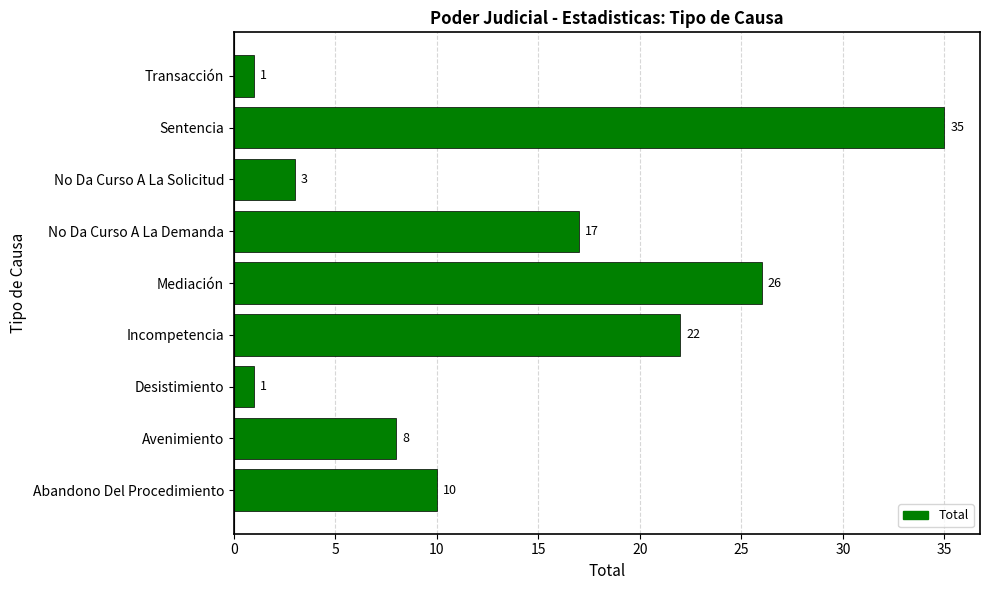

Reading top to bottom, extract all data points from this chart.

1	35	3	17	26	22	1	8	10